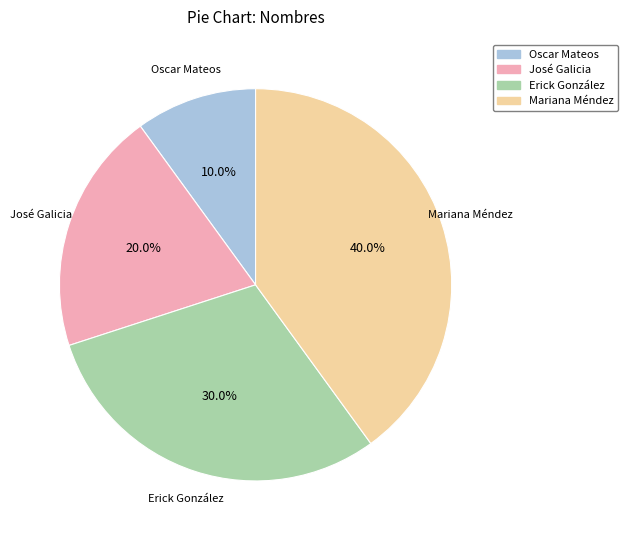

To the nearest percent, what is the combined percentage of José Galicia and Oscar Mateos?

30%